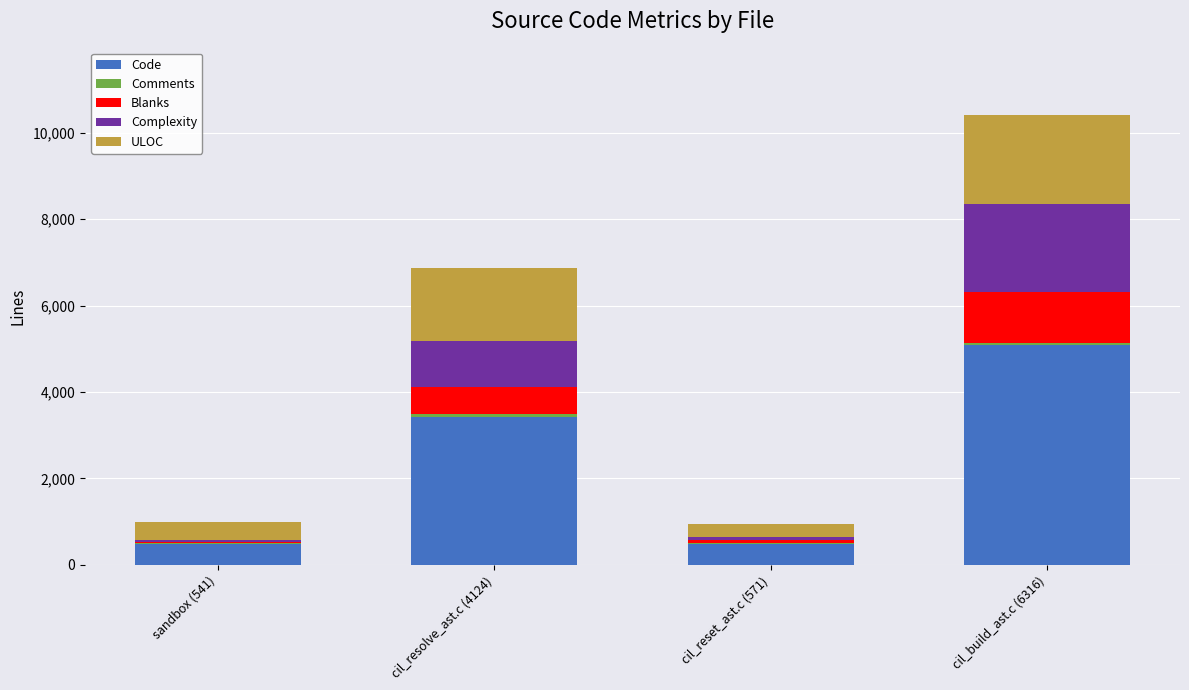

The value of Code at cil_build_ast.c (6316) is 1588. True or false?

False